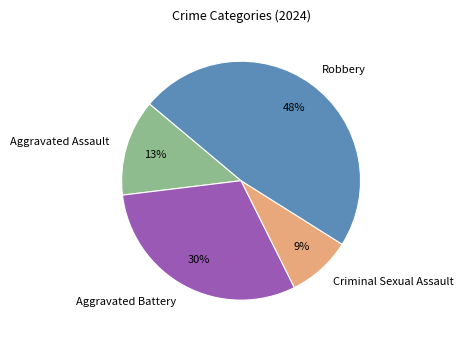

Which category has the biggest portion of the pie?

Robbery